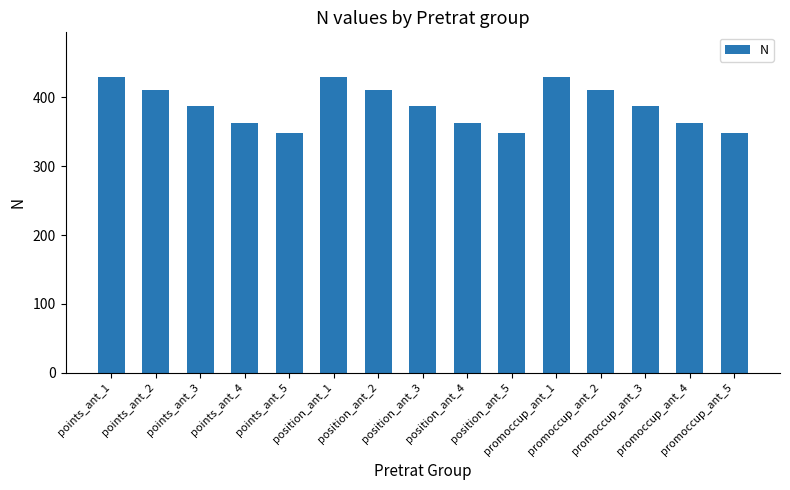

What is the sum of all values?

5820